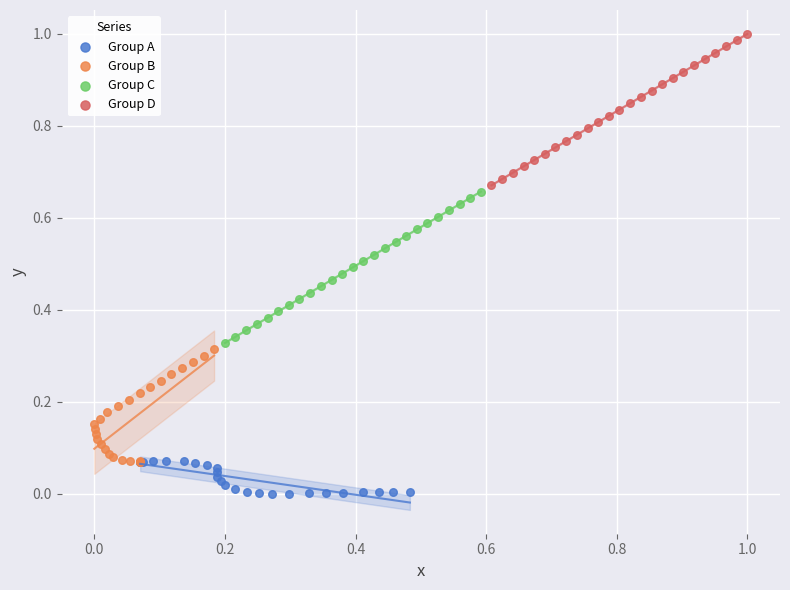

Which series contains the lowest Y value?

Group A